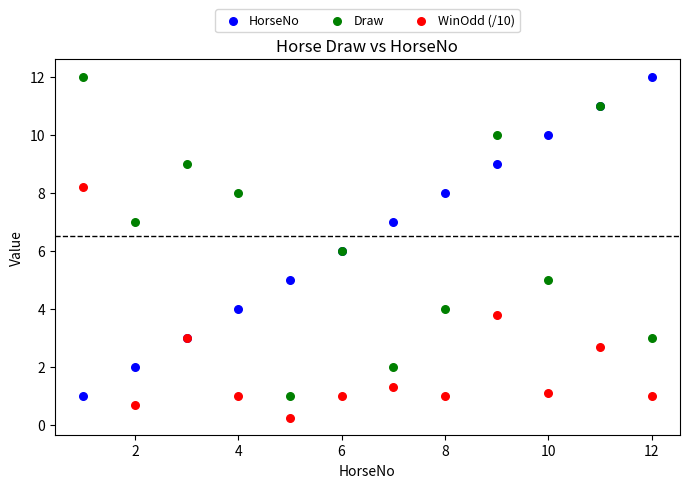

What is the X range (max minus min) for the scatter plot?

11.0